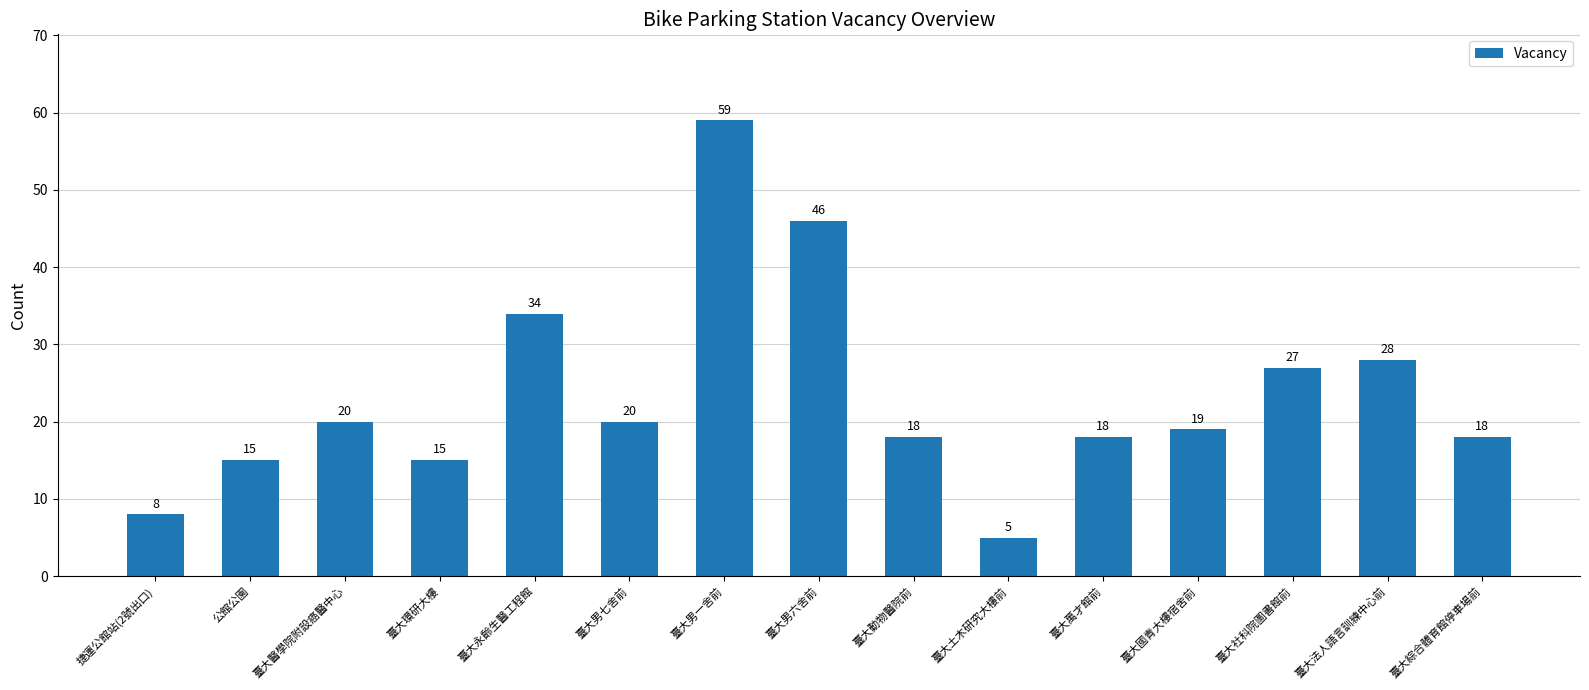

Which has a higher value, 捷運公館站(2號出口) or 臺大永齡生醫工程館?

臺大永齡生醫工程館